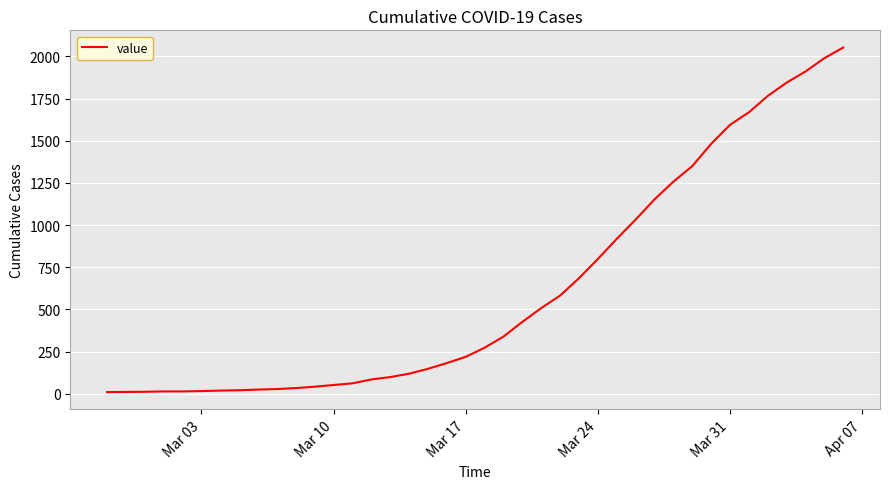

What is the maximum value shown in the chart?

2052